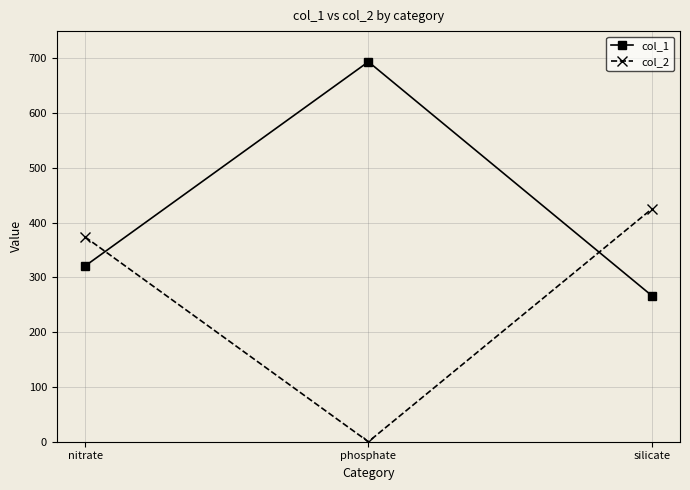

True or false: col_1 has a value of 267 at silicate.

True